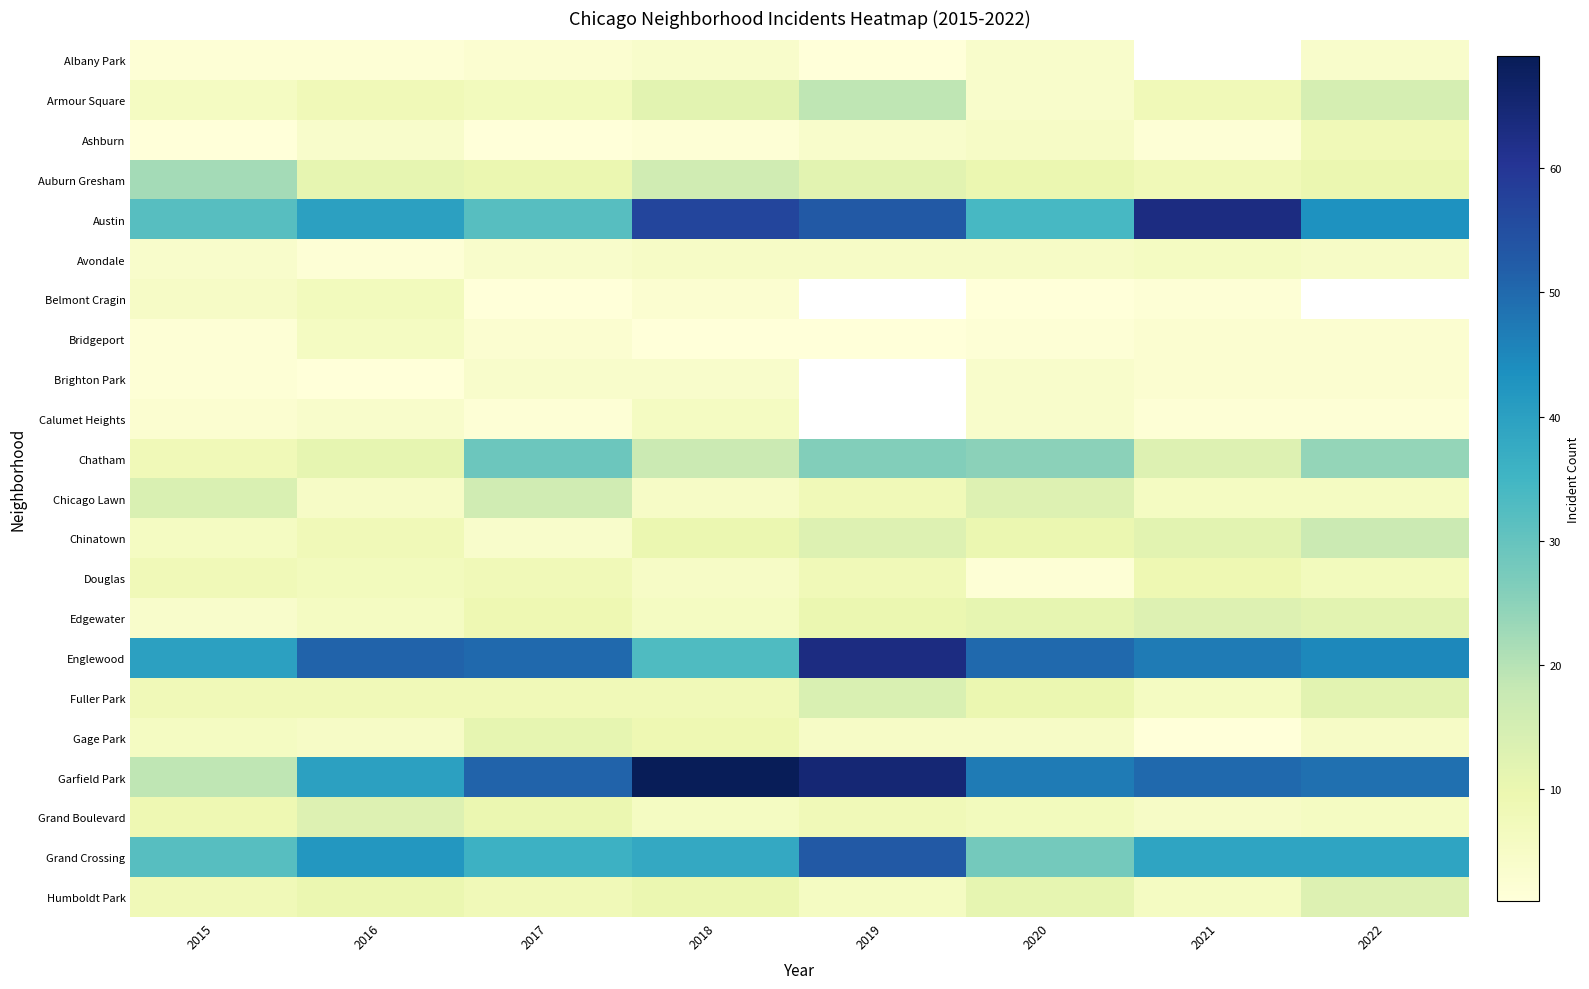

What is the maximum value for Grand Boulevard?

13.0